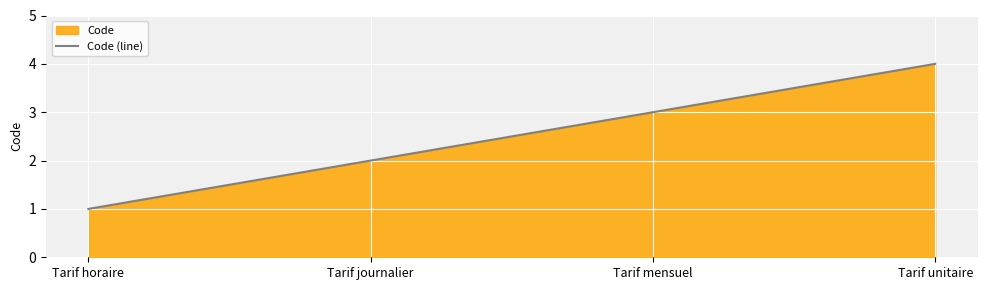

What is the approximate value at Tarif journalier?

2